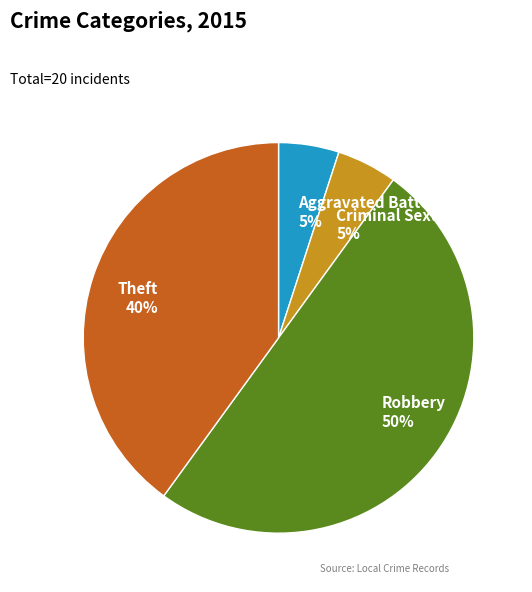

What is the largest slice in the pie chart?

Robbery